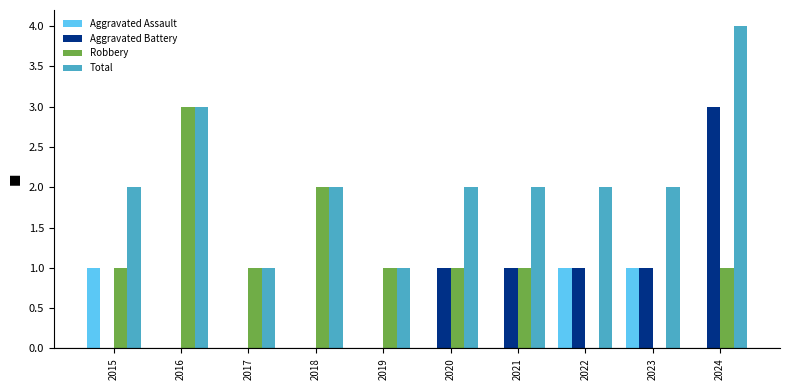

What is the total value across all series at 2019?

2